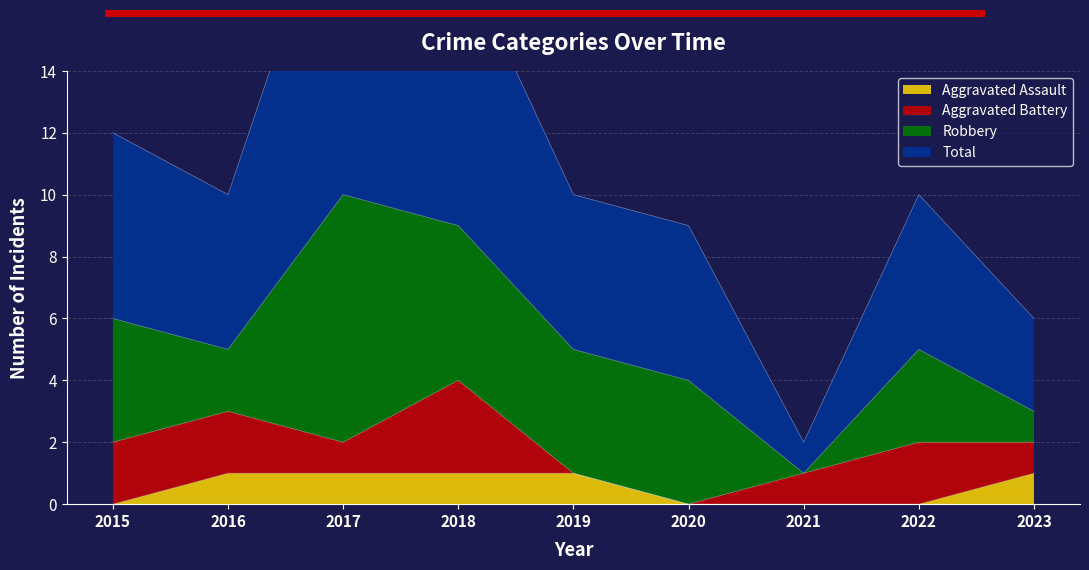

Is it true that Aggravated Assault equals 1 at 2018?

True